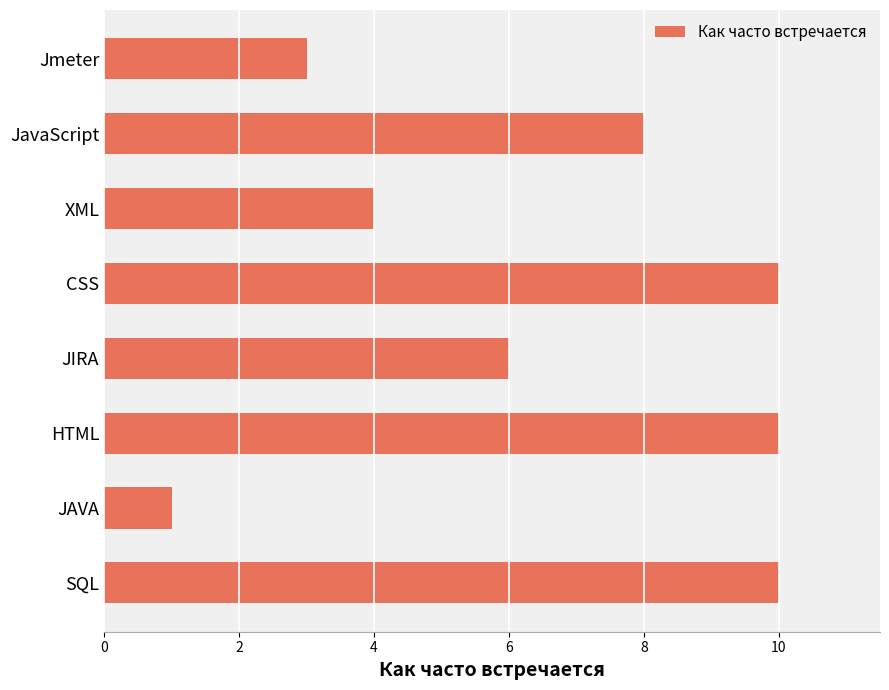

What is the greatest value displayed?

10